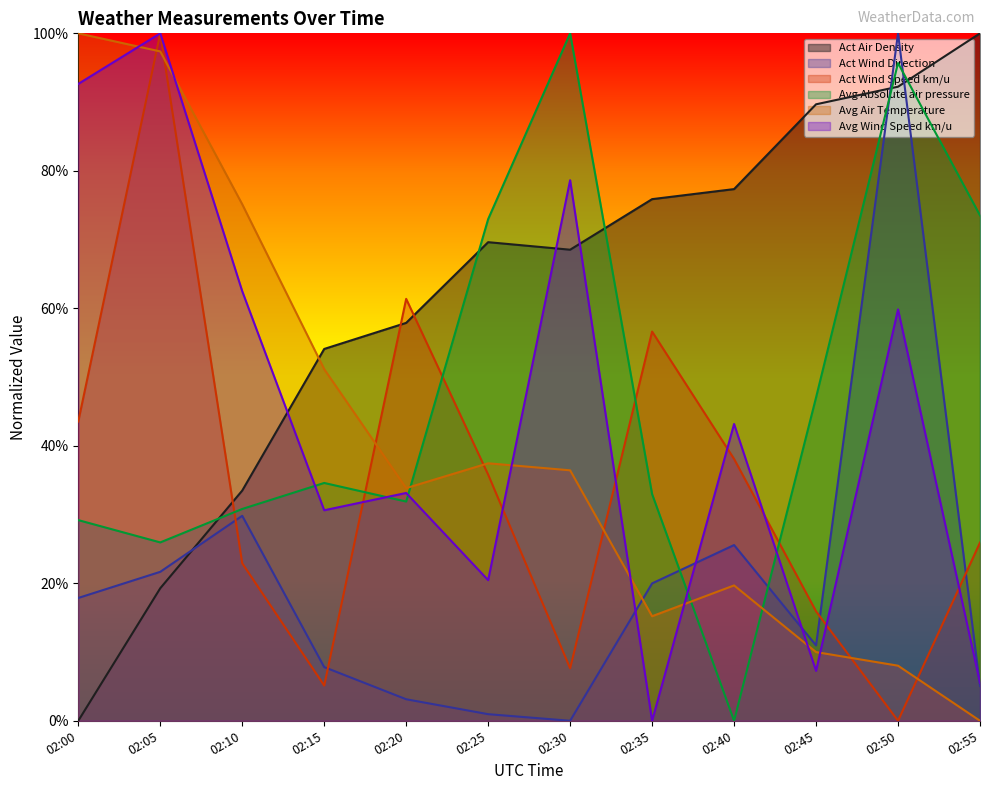

Does the chart display data point markers on the line(s)?

No